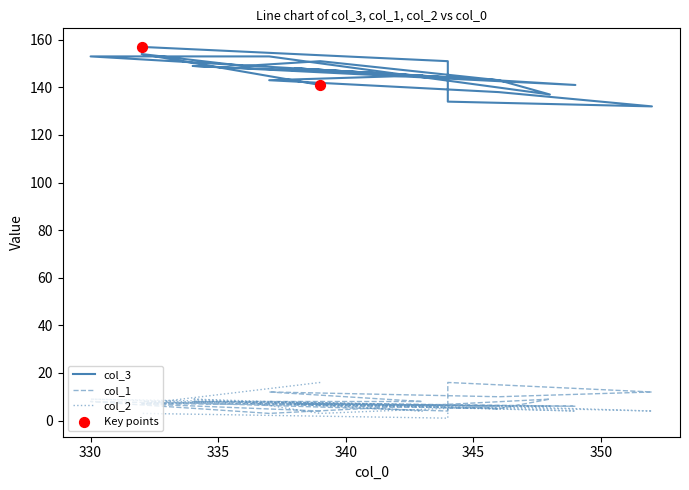

At which category is the sum across all series the highest?

330